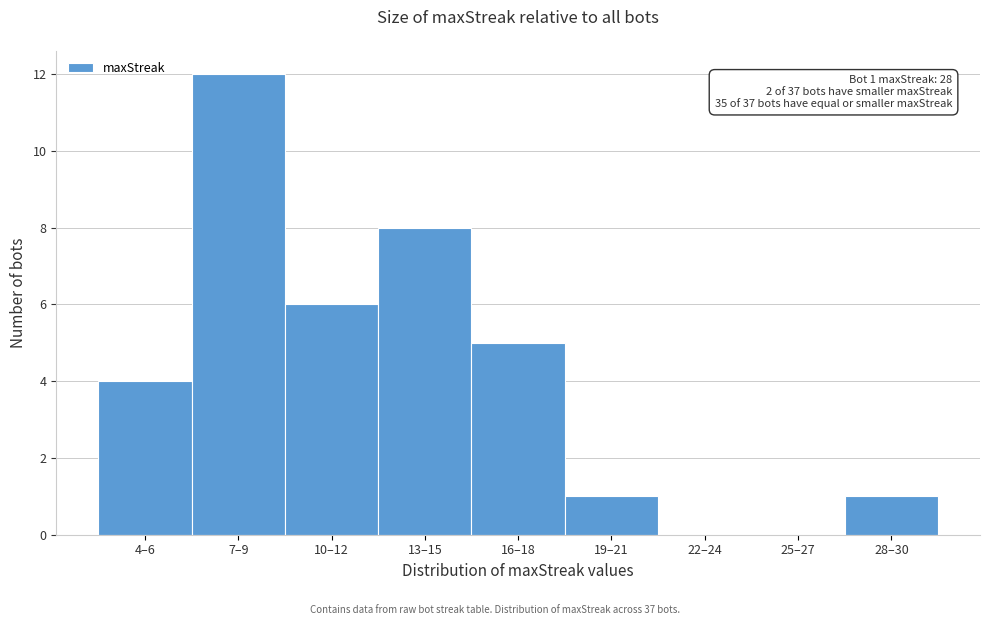

Reading left to right, extract all data points from this chart.

4–6=4	7–9=12	10–12=6	13–15=8	16–18=5	19–21=1	22–24=0	25–27=0	28–30=1